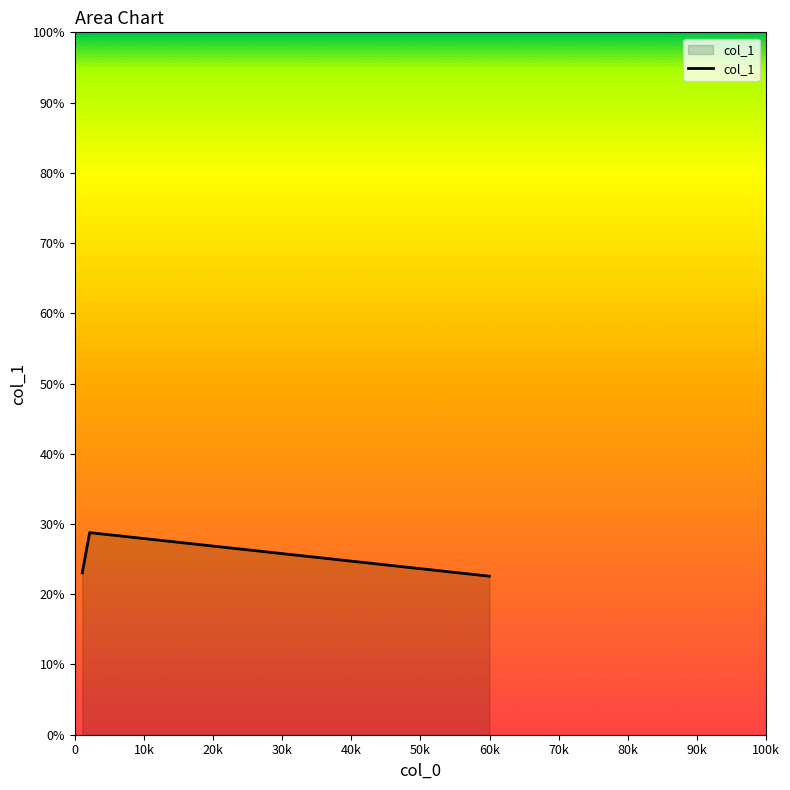

What is the greatest value displayed?

28.8